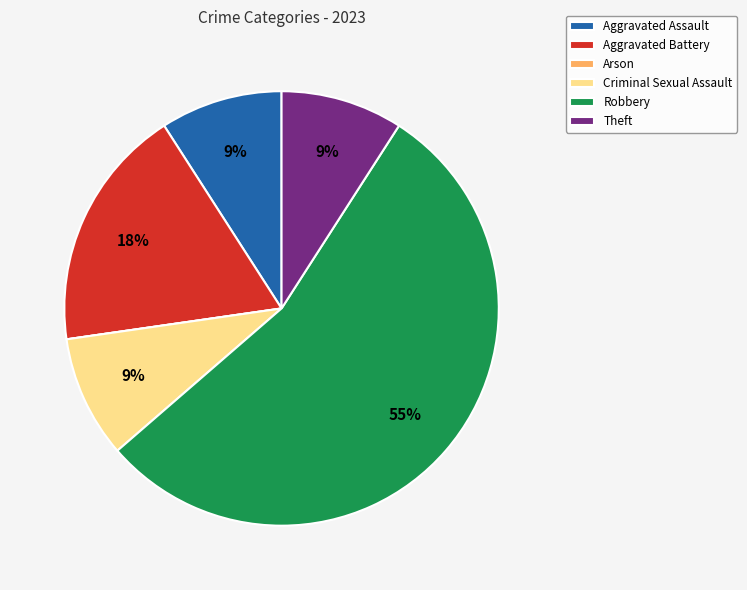

Combined, do Theft and Aggravated Battery account for over 50%?

No